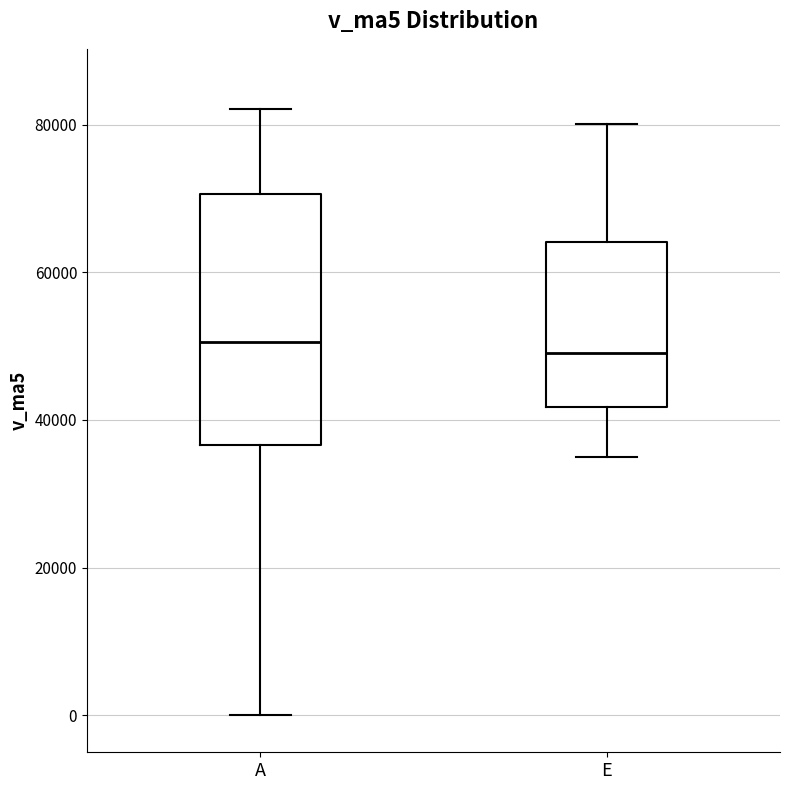

Which box is the tallest, from its lower edge to its upper edge?

A